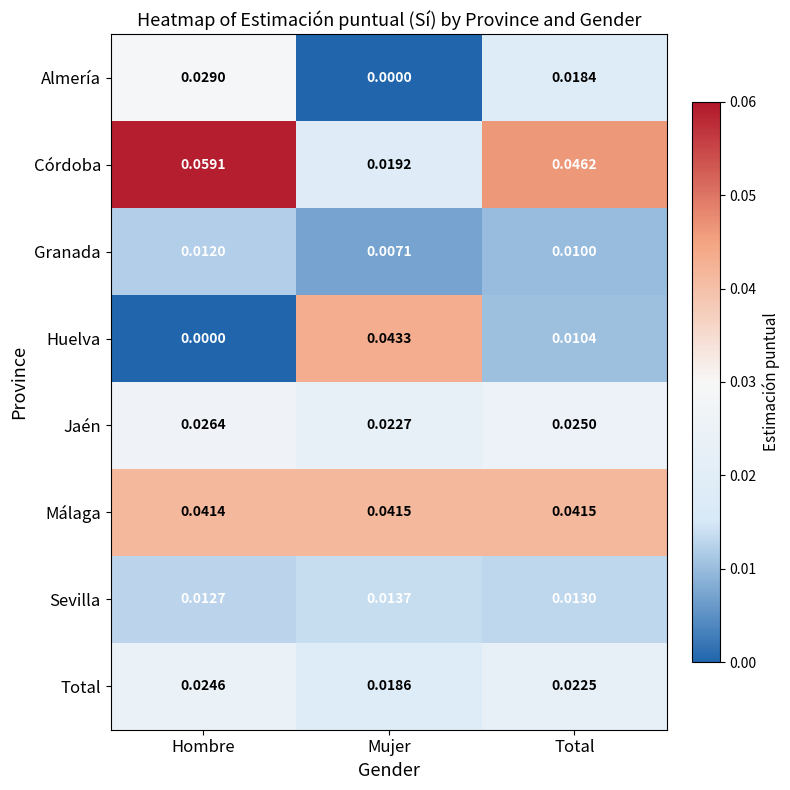

Which series changed the most between Hombre and Total?

Córdoba